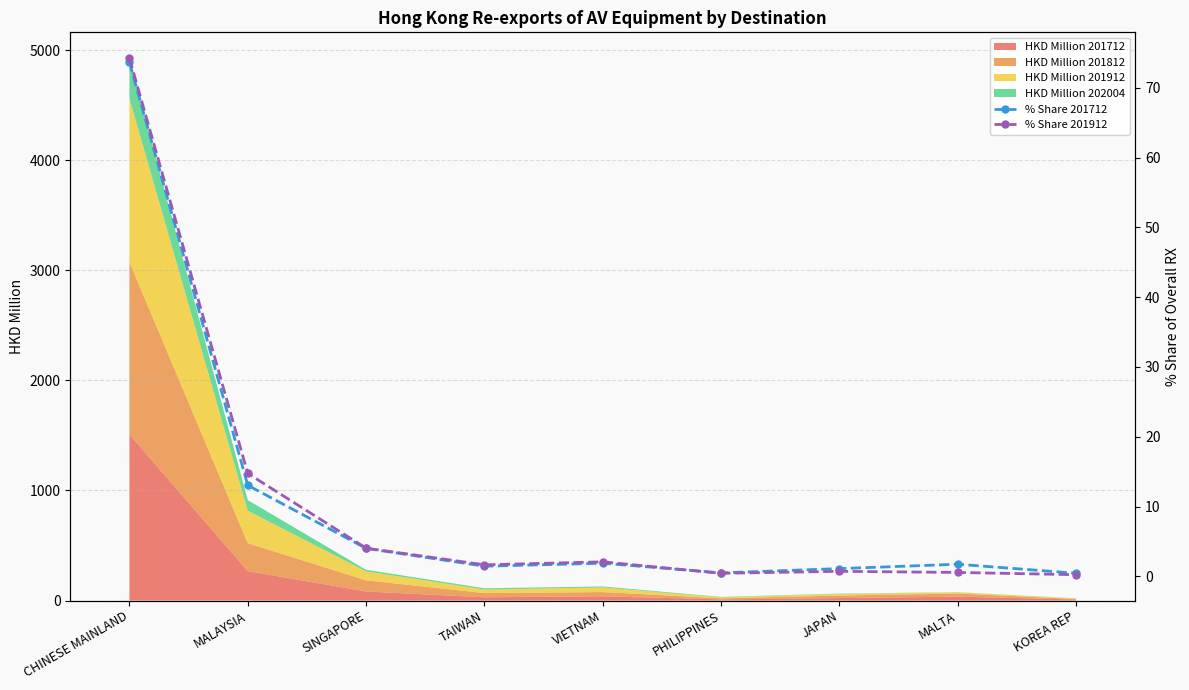

Read the % Share 201912 value at JAPAN.

0.7